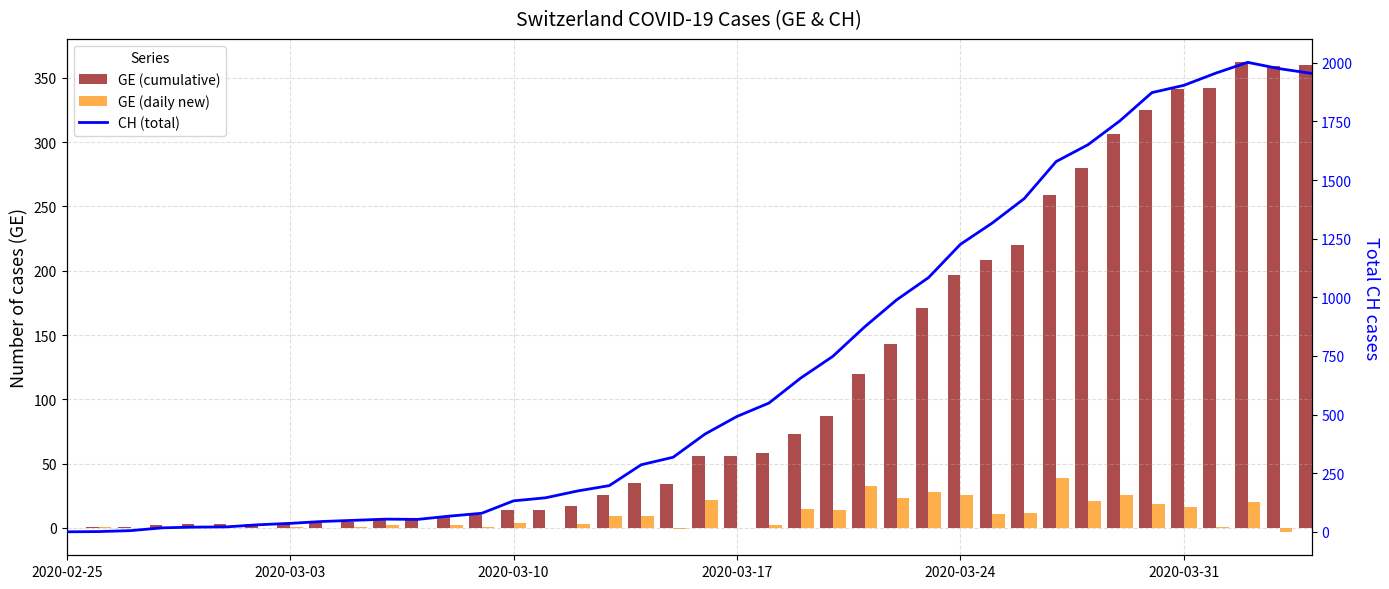

Reading right to left, what are all the values shown in this chart?

GE (cumulative): 360	359	362	342	341	325	306	280	259	220	208	197	171	143	120	87	73	58	56	56	34	35	26	17	14	14	10	9	7	7	5	4	4	3	3	3	2	1	1	0
GE (daily new): 1	-3	20	1	16	19	26	21	39	12	11	26	28	23	33	14	15	2	0	22	-1	9	9	3	0	4	1	2	0	2	1	0	1	0	0	1	1	0	1	0
CH (total): 1955	1975	2002	1956	1904	1873	1753	1651	1579	1421	1317	1226	1084	989	874	748	656	549	492	417	318	286	197	174	145	132	79	67	53	54	49	44	36	30	21	20	17	5	1	0